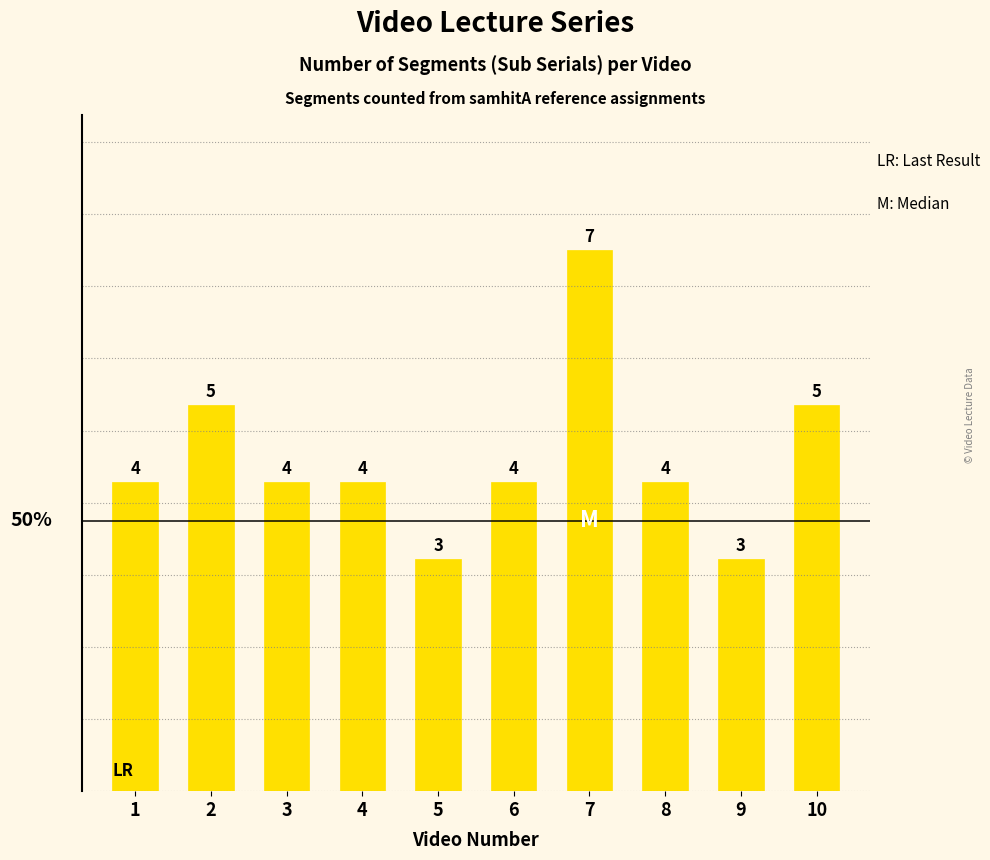

Which has a higher value, 5 or 10?

10